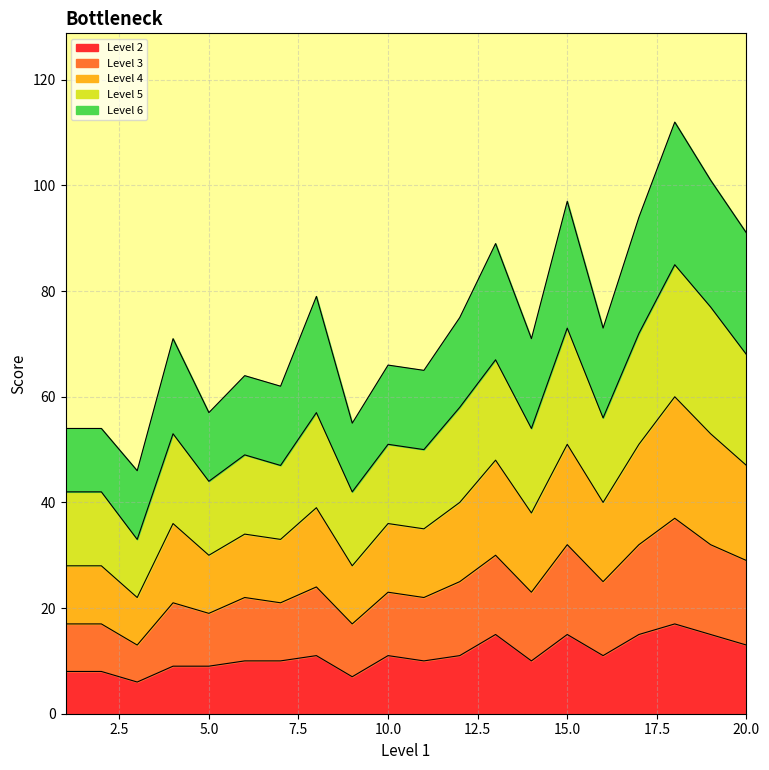

What is the lowest value of the Level 2 series?

6